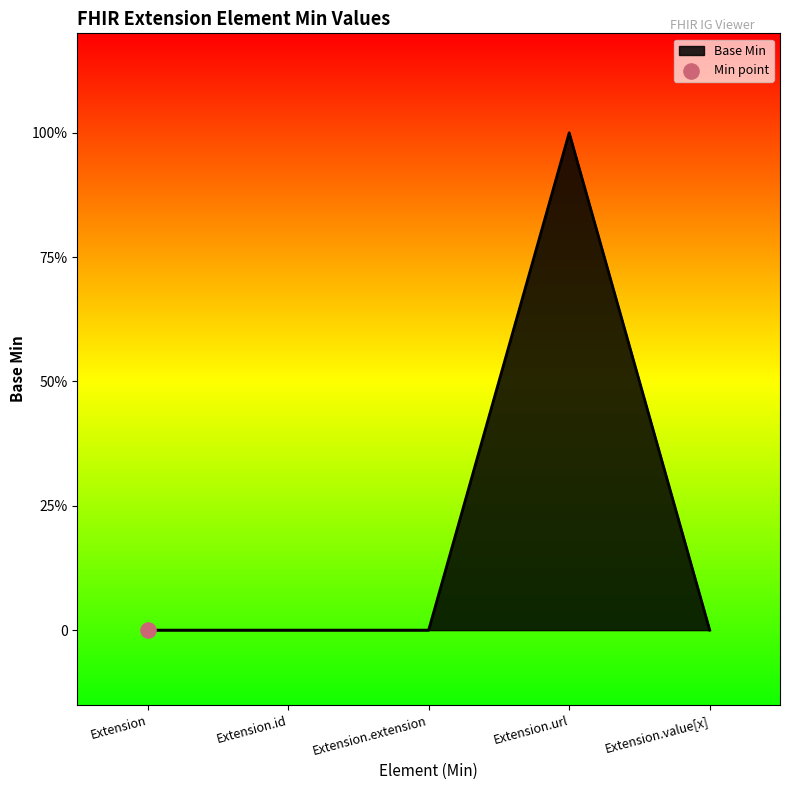

Which has a higher value, Extension.extension or Extension?

Extension.extension